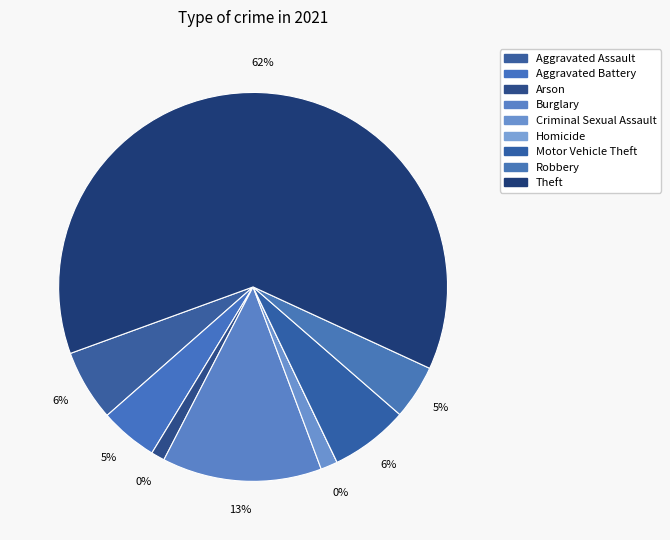

Is it true that Aggravated Assault is 6% of the pie?

True